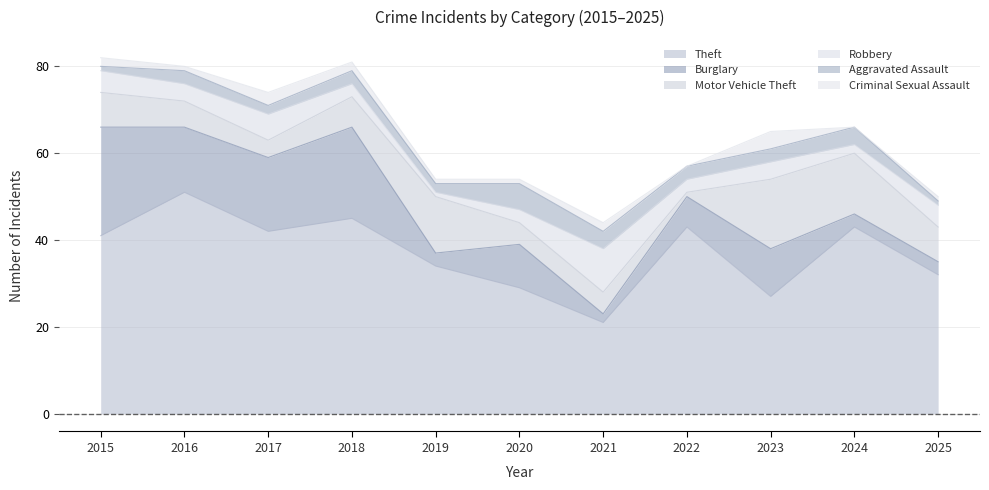

True or false: Burglary and Theft cross at least once.

False